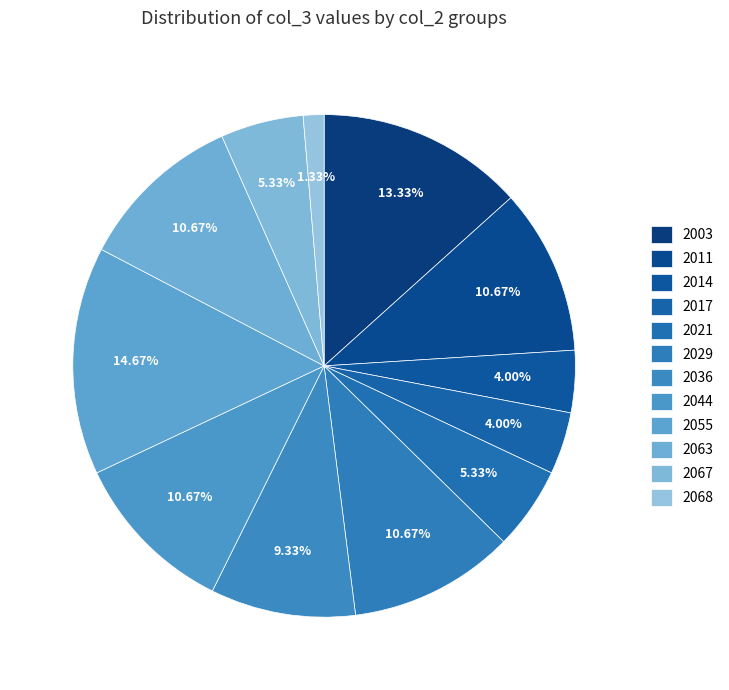

To the nearest percent, what is the difference between the 2067 and 2011 slice percentages?

5%